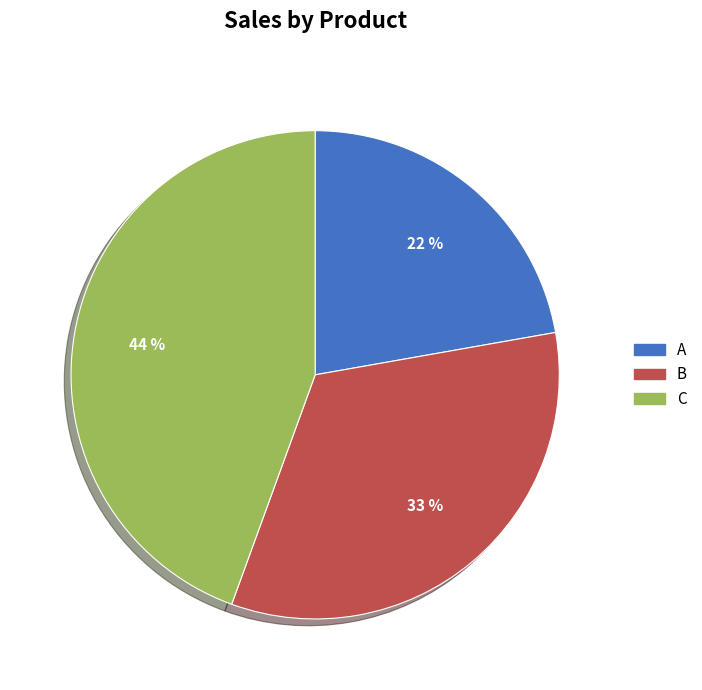

True or false: A accounts for 22% of the total.

True